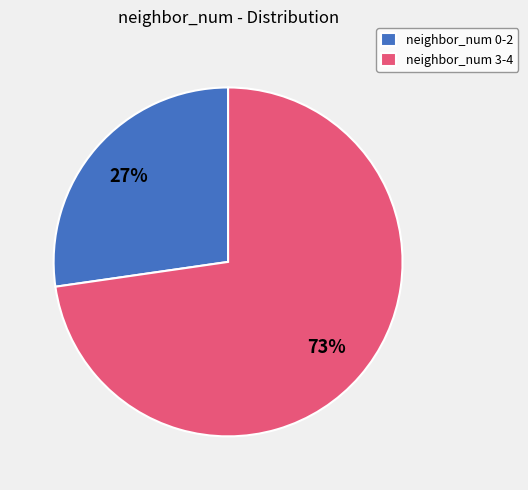

Which has a higher value, neighbor_num 0-2 or neighbor_num 3-4?

neighbor_num 3-4